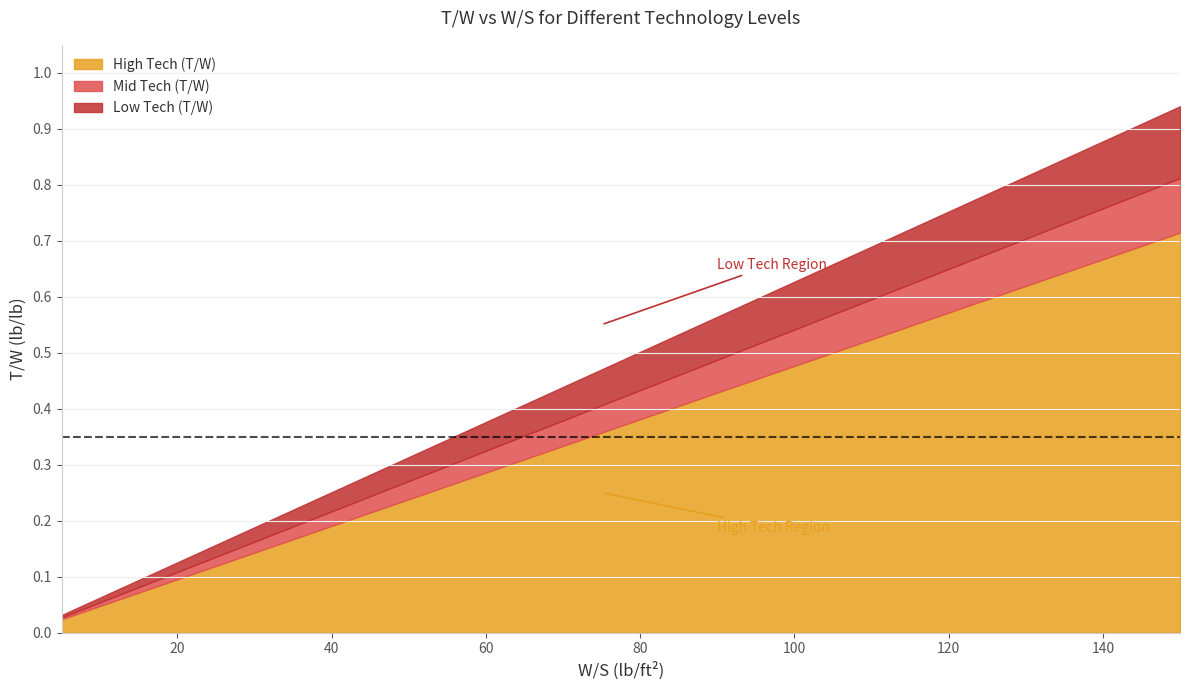

Does the chart have visible grid lines?

Yes